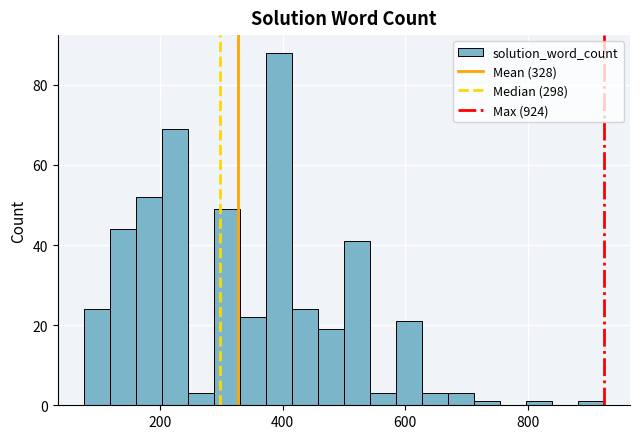

Read against the x-axis, roughly where is the centre of the tallest bar?

400